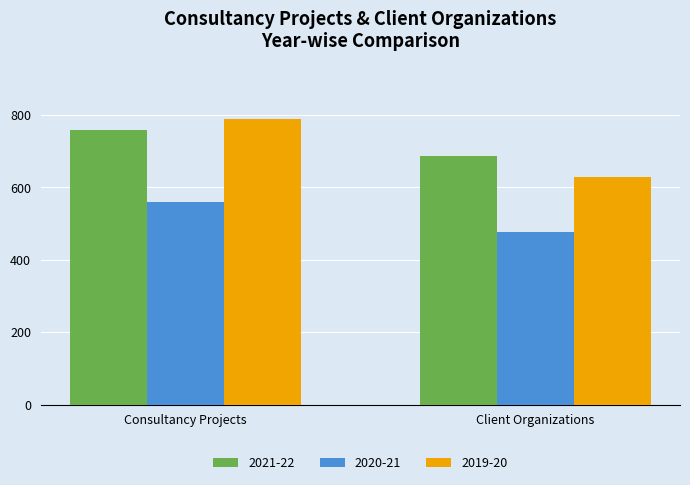

At which category is the sum across all series the highest?

Consultancy Projects